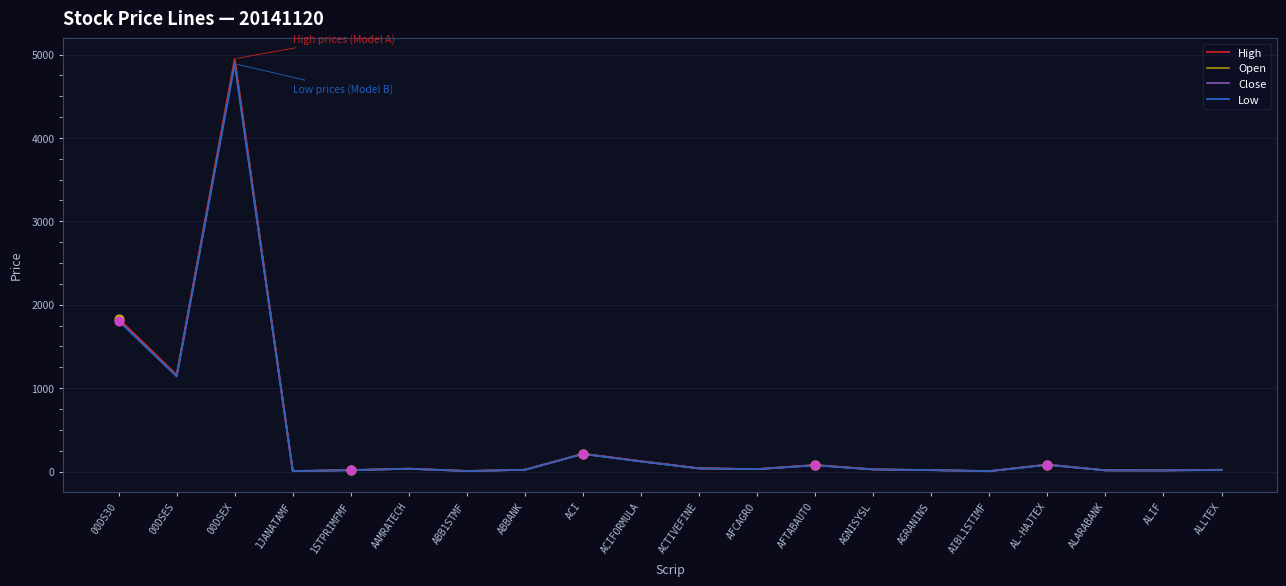

Which series has the widest spread of values?

High